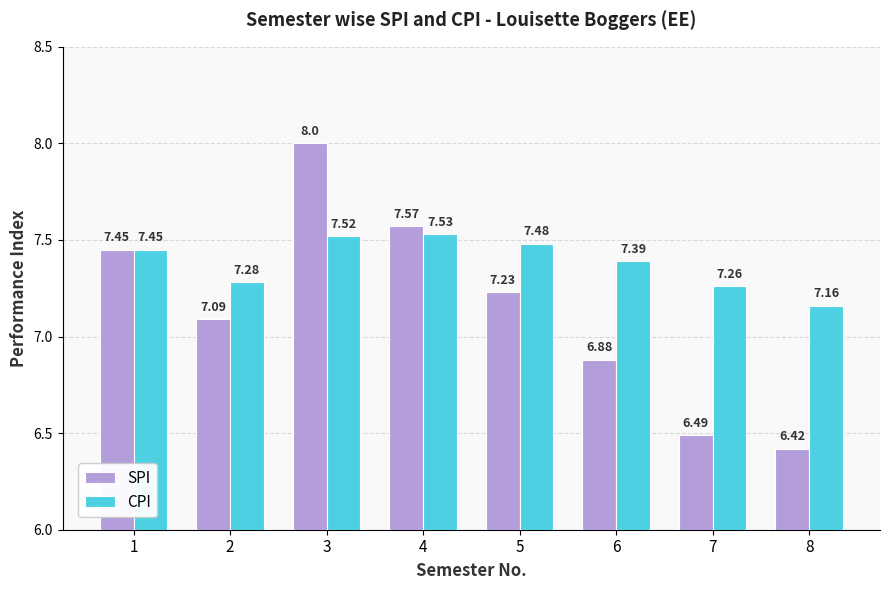

At 8, list the series in order from largest to smallest.

CPI, SPI